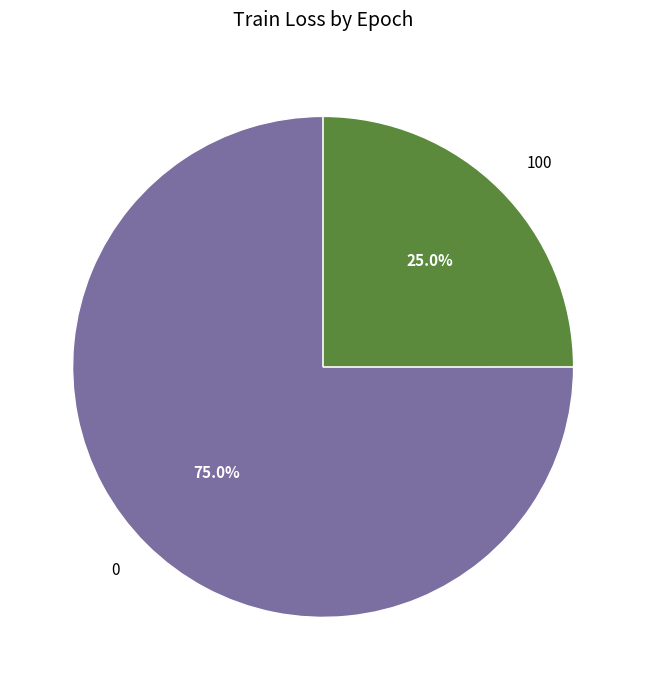

Rank the categories by value from lowest to highest.

100, 0